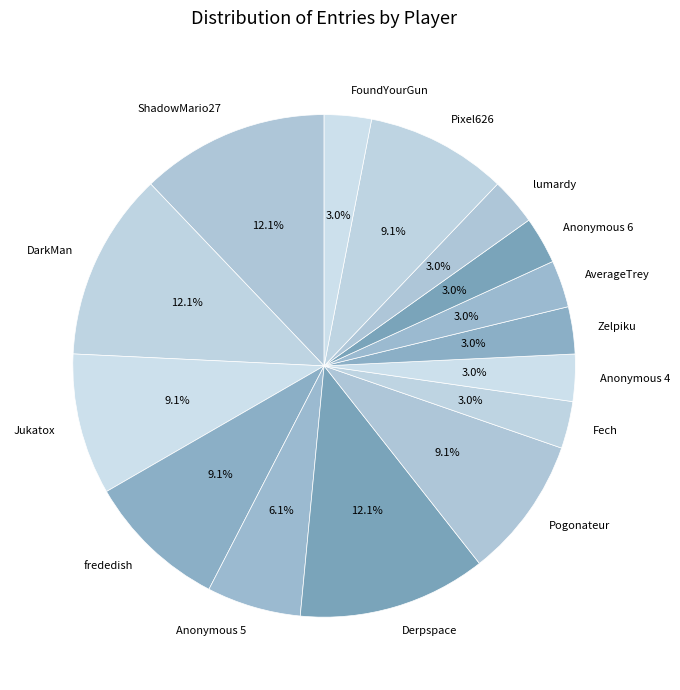

How many slices are in this pie chart?

15